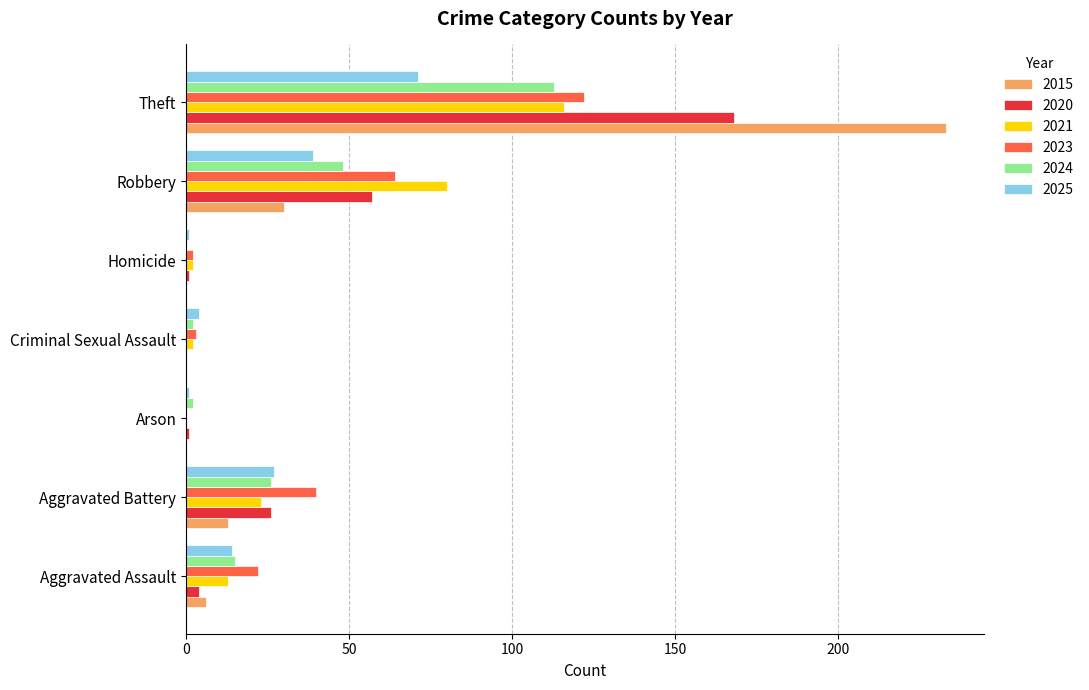

Which series has the largest total across all categories?

2015